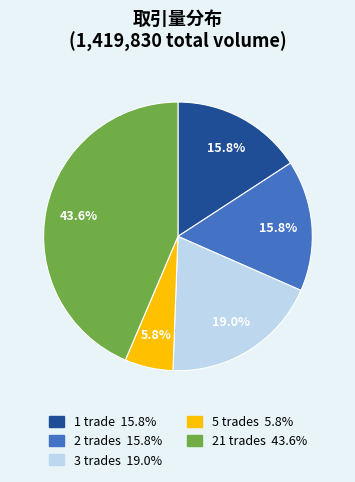

Does any single category account for the majority?

No